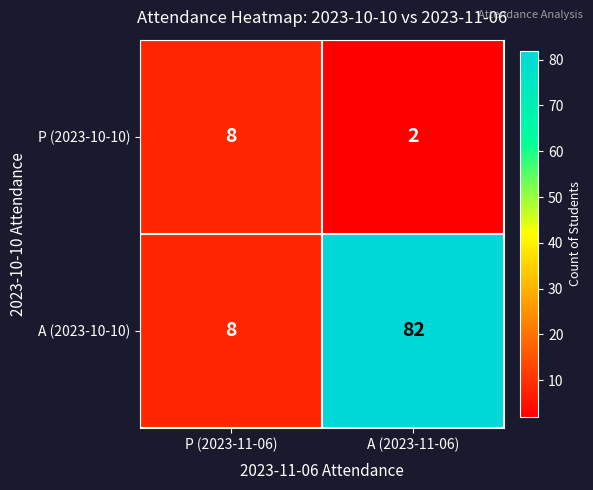

Where is A (2023-10-10) nearest to the value 45?

P (2023-11-06)